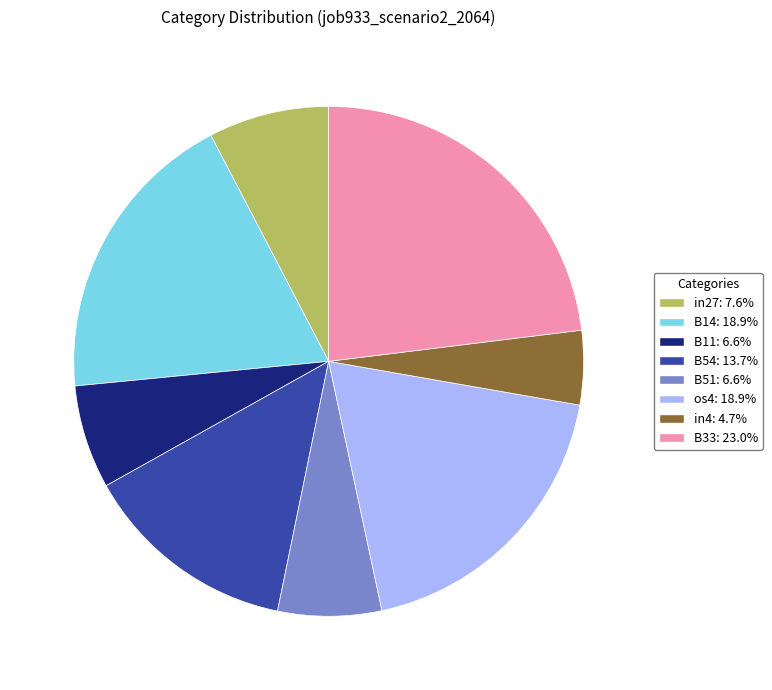

Combined, do B33 and B11 account for over 50%?

No